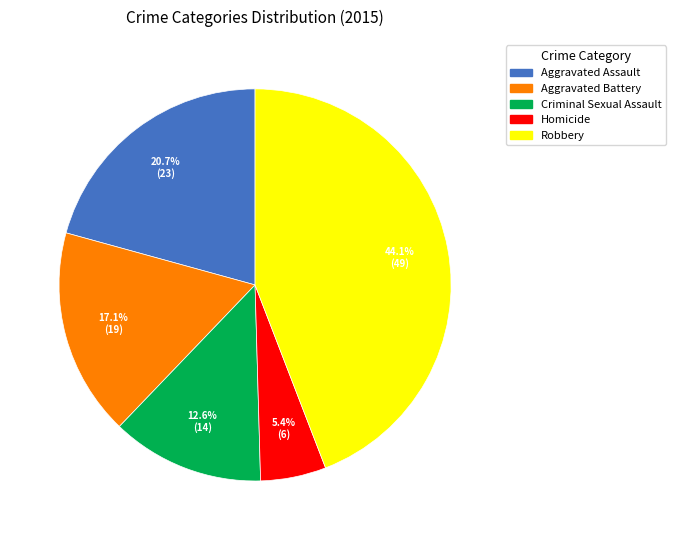

Rank the categories by value from highest to lowest.

Robbery, Aggravated Assault, Aggravated Battery, Criminal Sexual Assault, Homicide